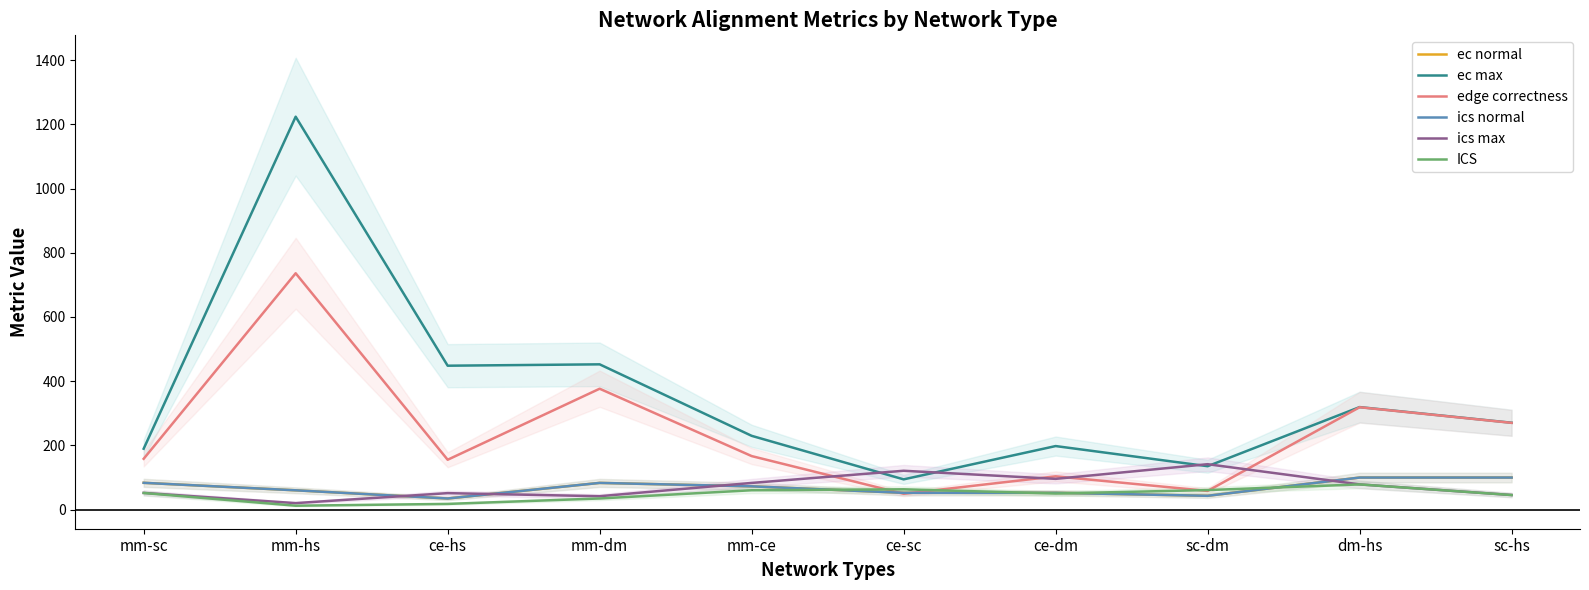

Rank the series by their maximum value, from lowest to highest.

ICS, ec normal, ics normal, ics max, edge correctness, ec max